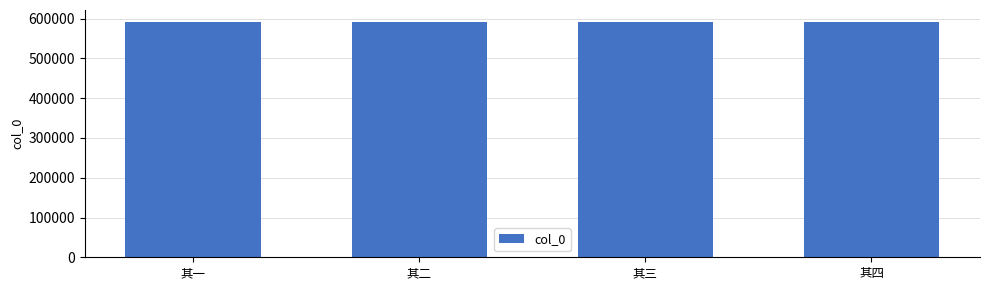

True or false: the data shows 592299 at 其一.

True